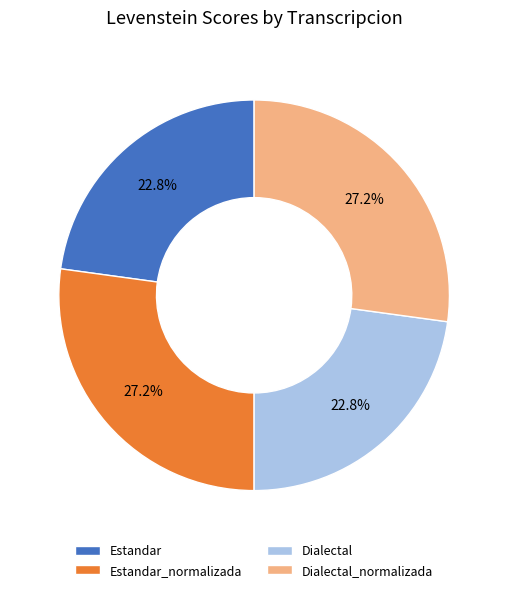

True or false: Dialectal accounts for 23% of the total.

True